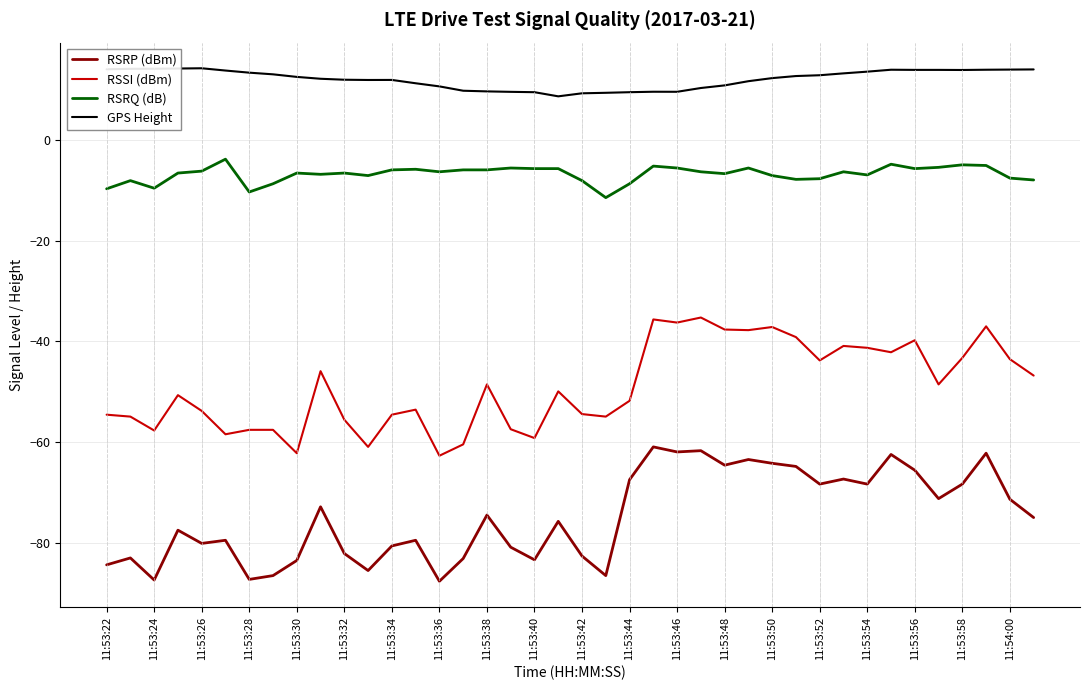

What is the highest value of the RSRP (dBm) series?

-60.9